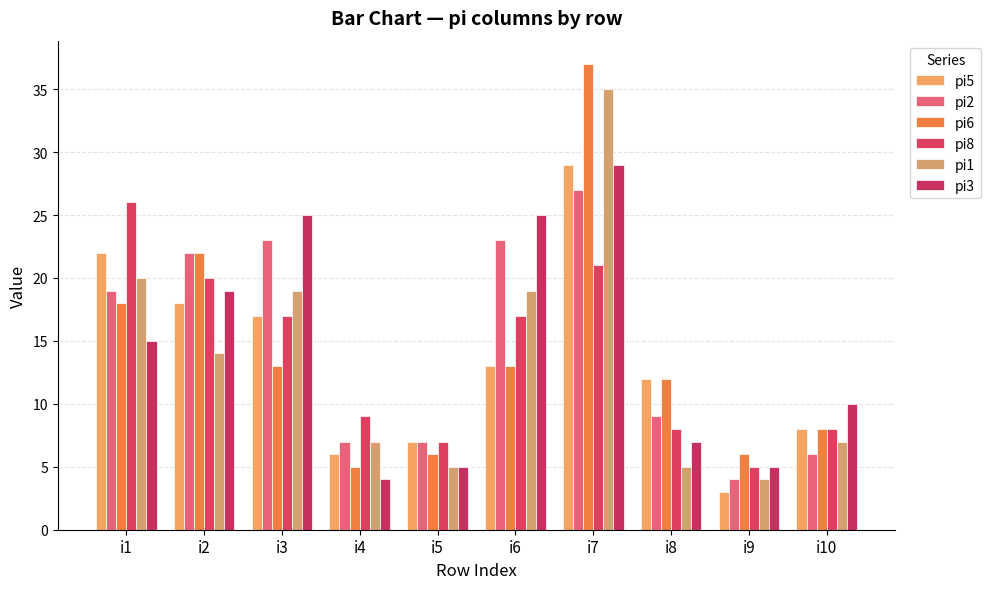

At which category does the chart reach its peak across all series?

i7